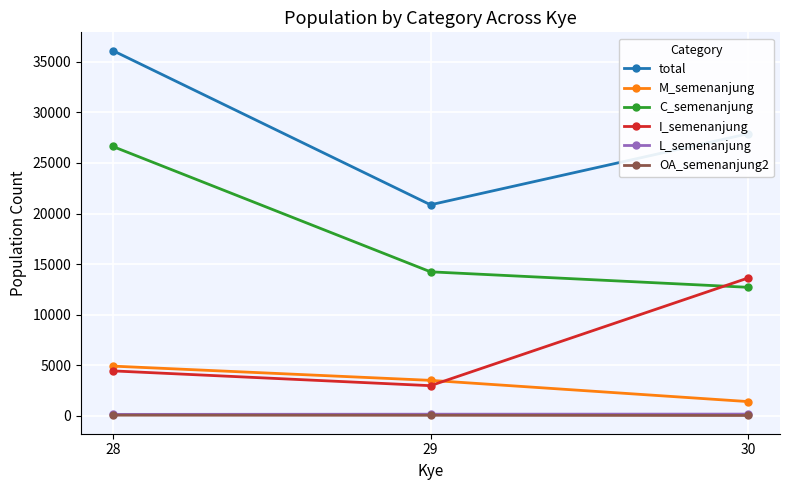

How many lines are shown in the chart?

6